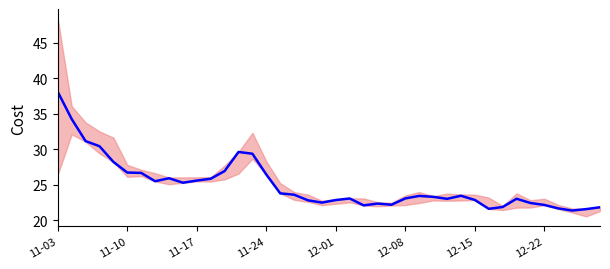

Which has a higher value, 23 or 20?

20